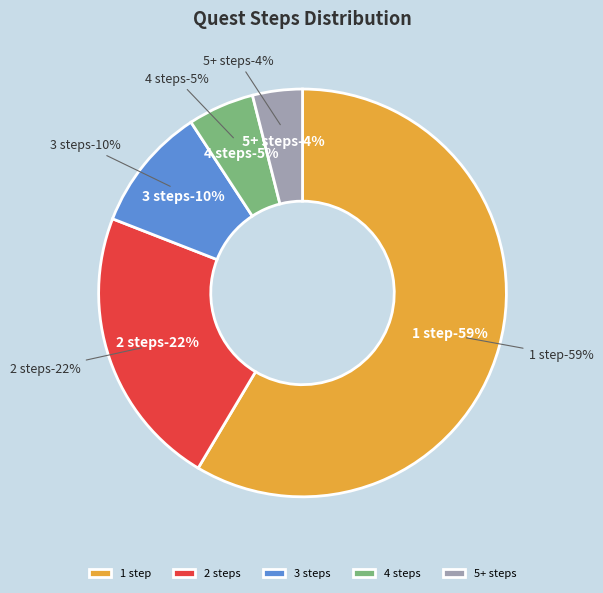

To the nearest percent, what is the difference between the 4 steps and 3 steps slice percentages?

5%